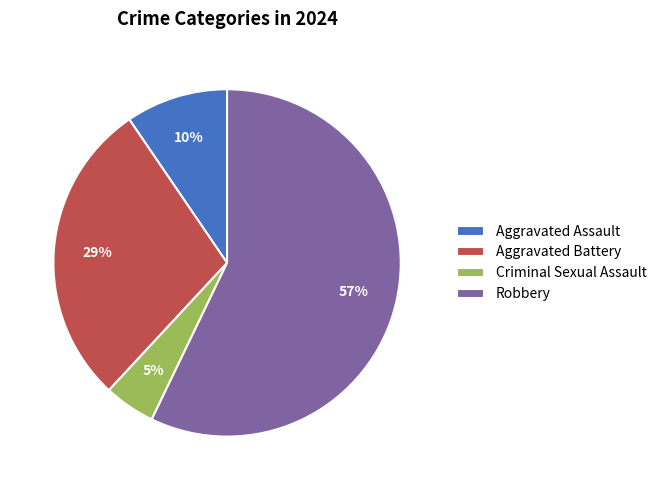

To the nearest percent, what is the average slice percentage?

25%